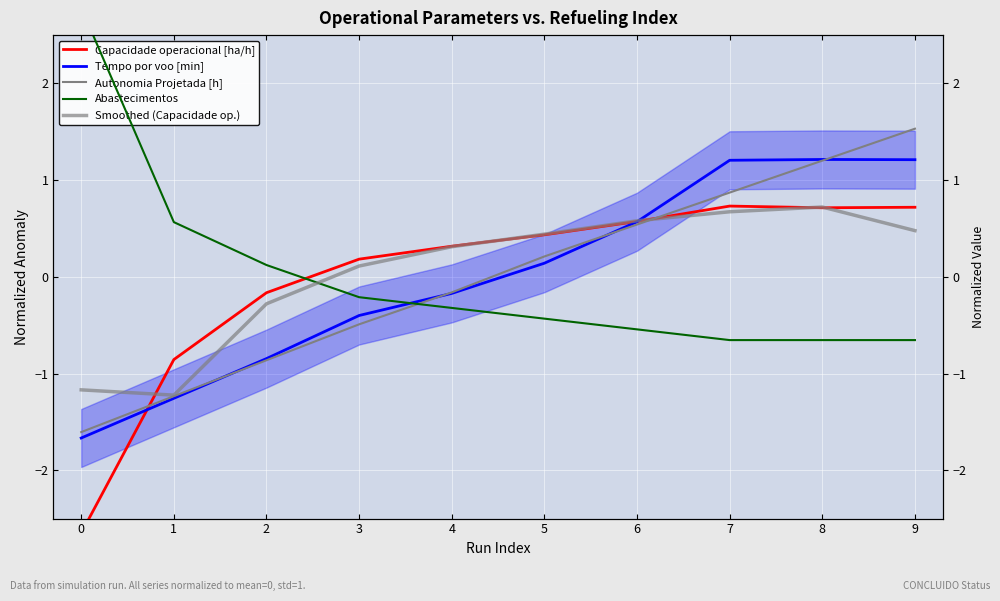

Reading left to right, transcribe all the data shown in this chart.

Capacidade operacional [ha/h]: 0=-2.7	1=-0.9	2=-0.2	3=0.2	4=0.3	5=0.4	6=0.6	7=0.7	8=0.7	9=0.7
Tempo por voo [min]: 0=-1.7	1=-1.3	2=-0.8	3=-0.4	4=-0.2	5=0.1	6=0.6	7=1.2	8=1.2	9=1.2
Autonomia Projetada [h]: 0=-1.6	1=-1.2	2=-0.9	3=-0.5	4=-0.2	5=0.2	6=0.5	7=0.9	8=1.2	9=1.5
Abastecimentos: 0=2.8	1=0.6	2=0.1	3=-0.2	4=-0.3	5=-0.4	6=-0.5	7=-0.7	8=-0.7	9=-0.7
Smoothed (Capacidade op.): 0=-1.2	1=-1.2	2=-0.3	3=0.1	4=0.3	5=0.4	6=0.6	7=0.7	8=0.7	9=0.5